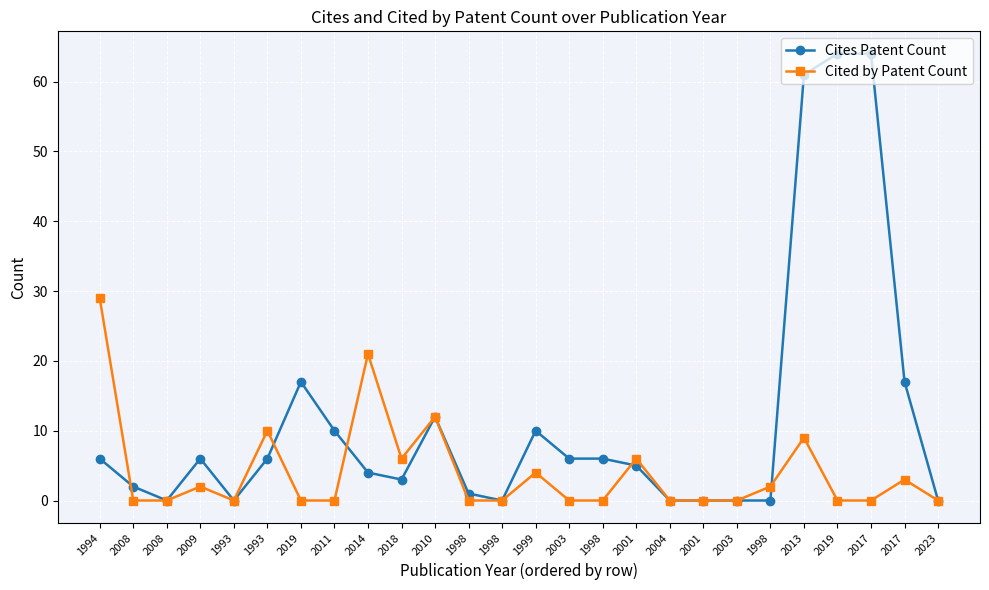

List the labels in order of Cites Patent Count value, smallest first.

2008, 1993, 1998, 2004, 2001, 2003, 1998, 2023, 1998, 2008, 2018, 2014, 2001, 1994, 2009, 1993, 2003, 1998, 2011, 1999, 2010, 2019, 2017, 2013, 2019, 2017